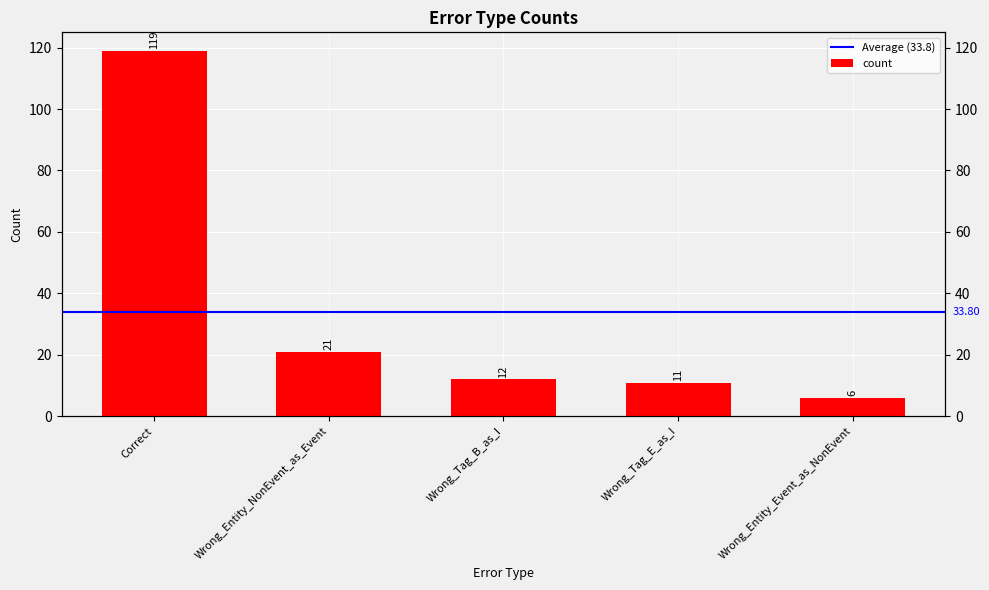

Rank the categories by value from highest to lowest.

Correct, Wrong_Entity_NonEvent_as_Event, Wrong_Tag_B_as_I, Wrong_Tag_E_as_I, Wrong_Entity_Event_as_NonEvent